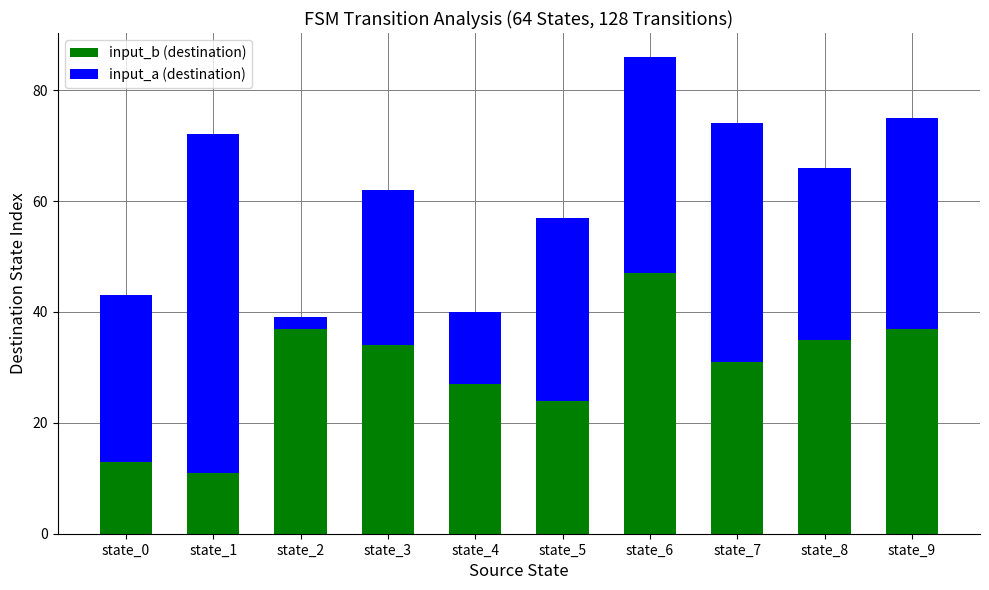

How many distinct data groups are displayed?

2